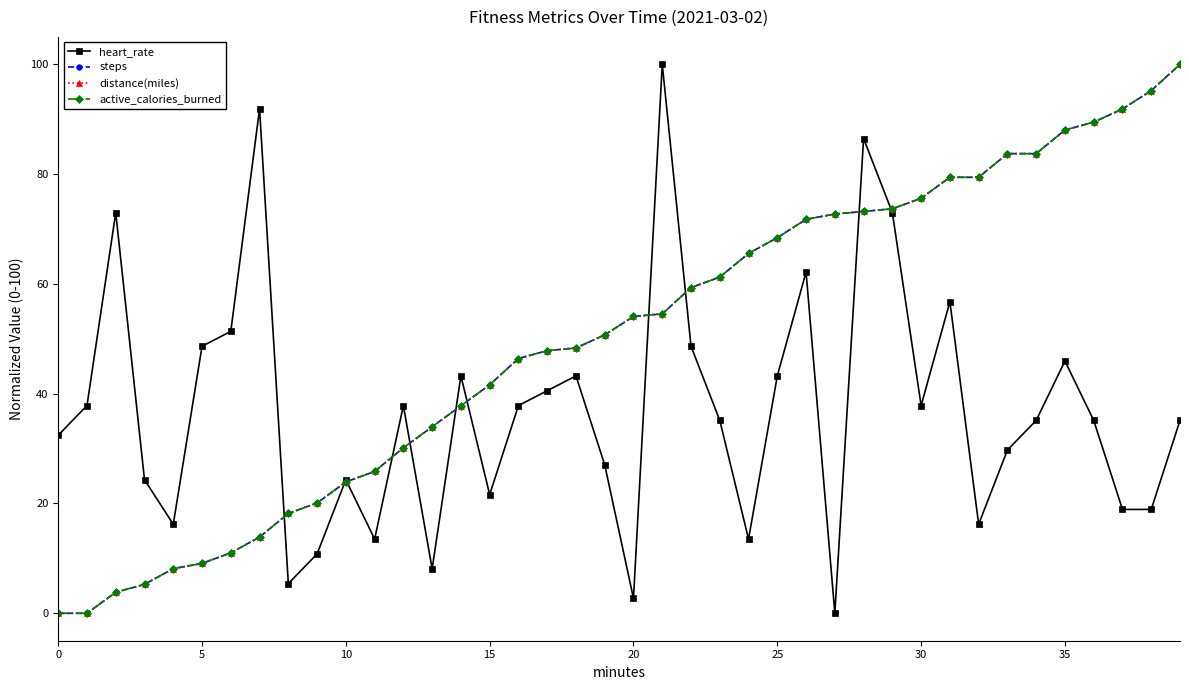

Does the chart have visible grid lines?

No